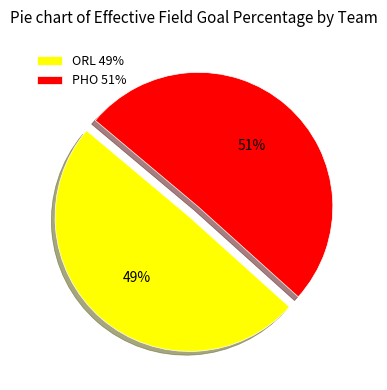

To the nearest percent, what is the combined percentage of ORL and PHO?

100%